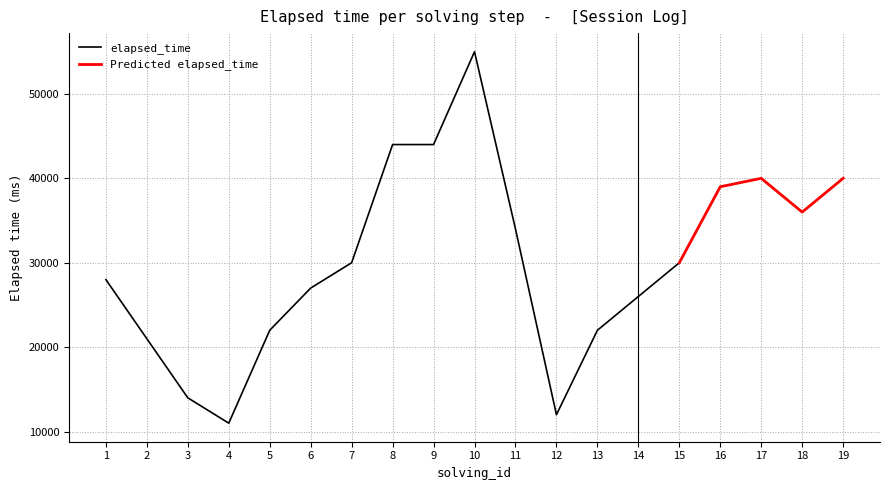

At which label does elapsed_time reach its peak?

10